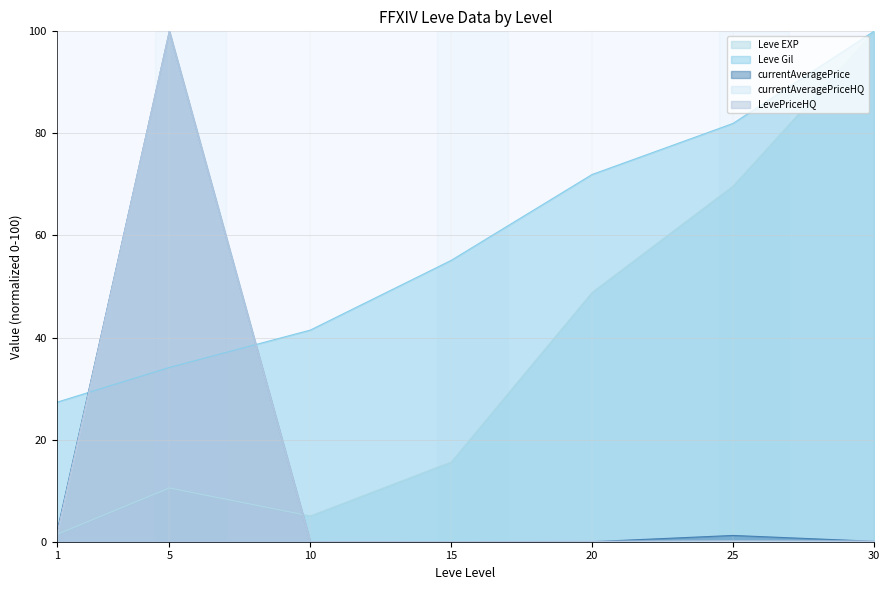

True or false: currentAveragePriceHQ has more than 1 interior local peaks.

True